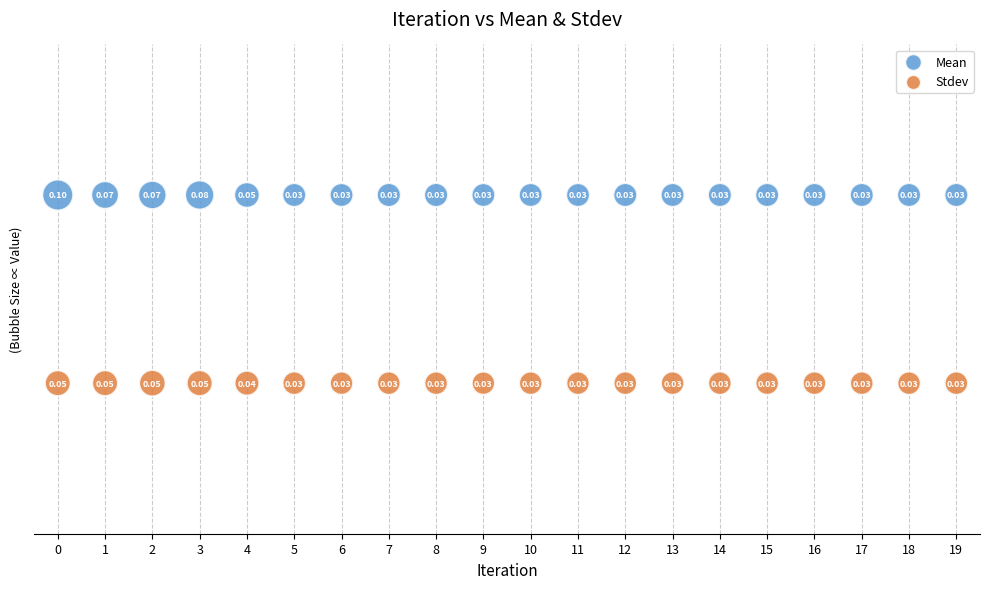

Which series reaches the minimum Y coordinate?

Stdev